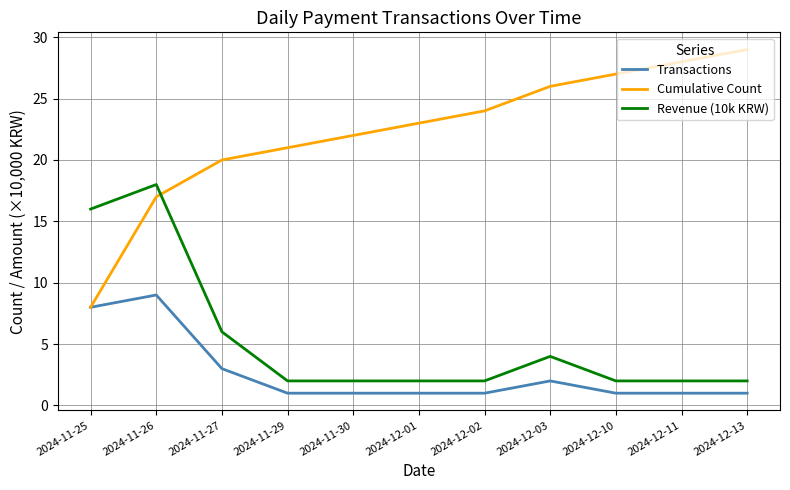

Which series has the largest range (max minus min)?

Cumulative Count